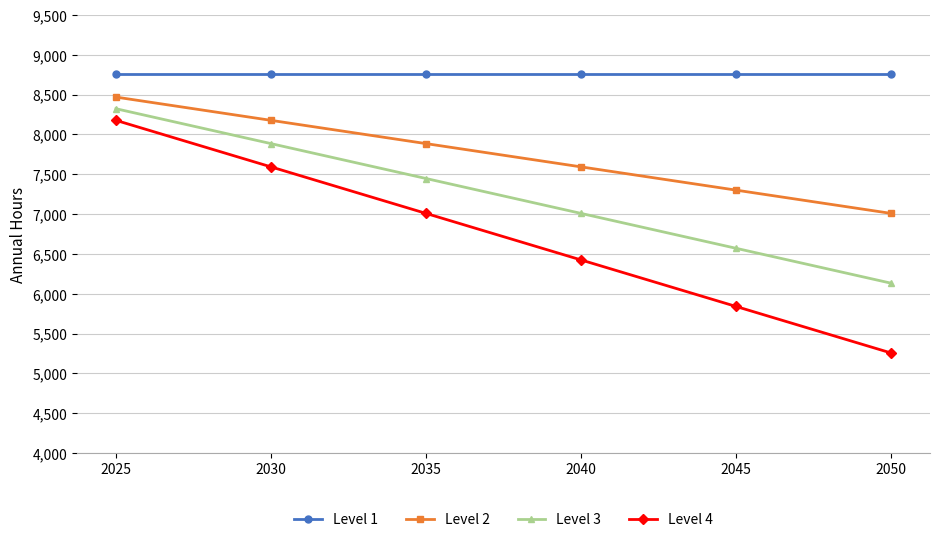

True or false: Level 4 and Level 2 cross at least once.

False